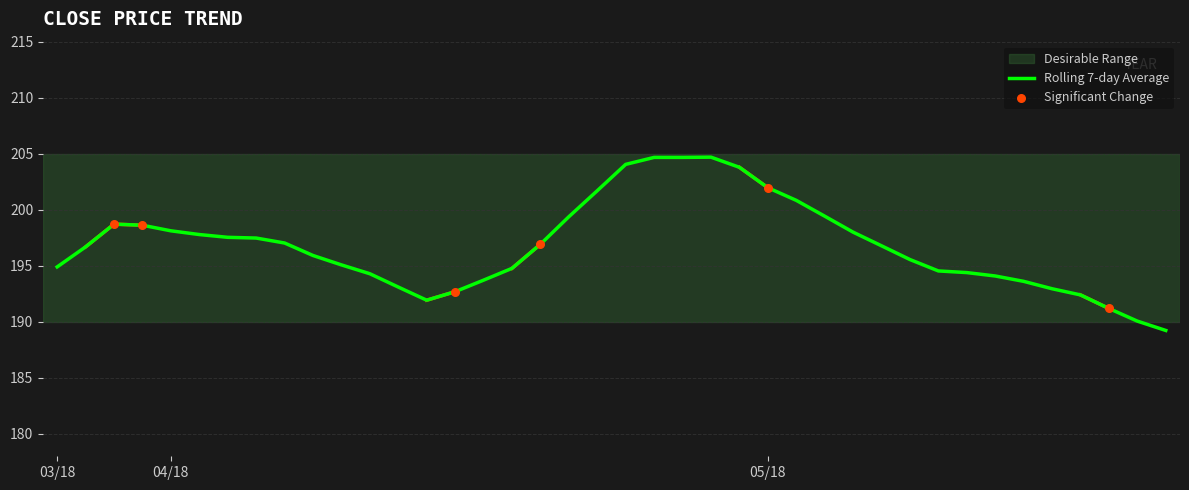

What is the greatest value displayed?

204.7